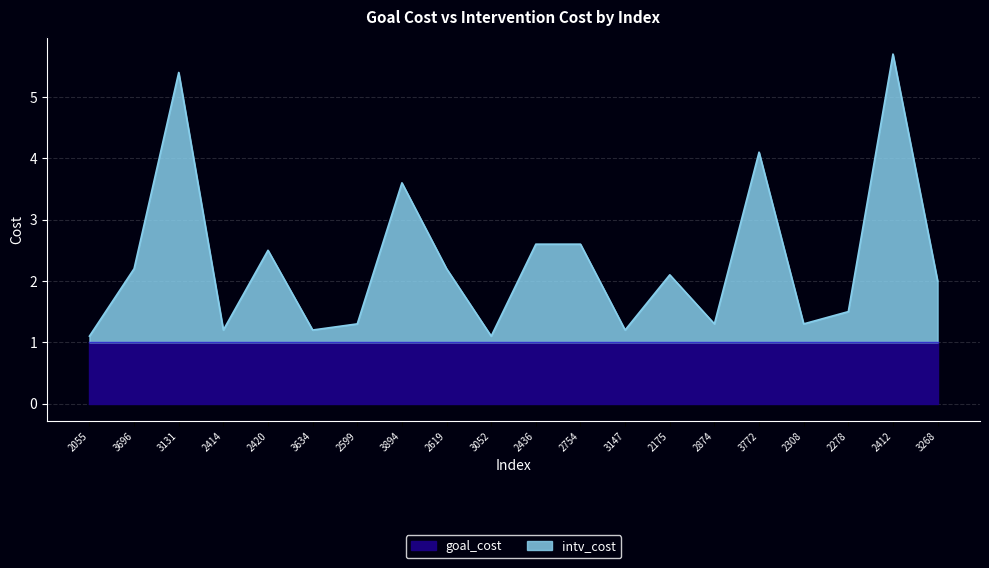

What is the change in value from 3634 to 2278?

+0.3